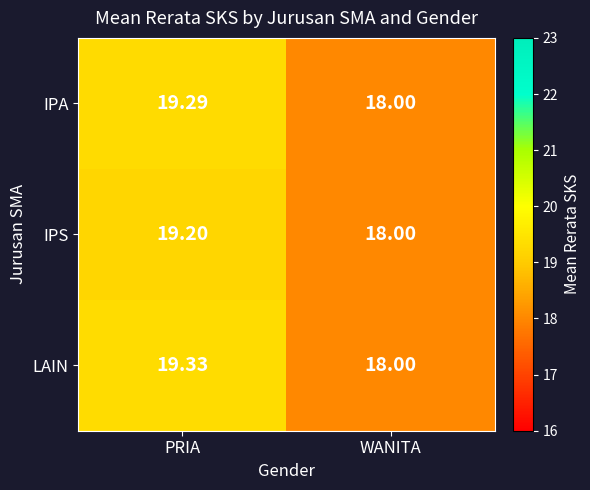

Where does the IPS series first go above 19?

PRIA